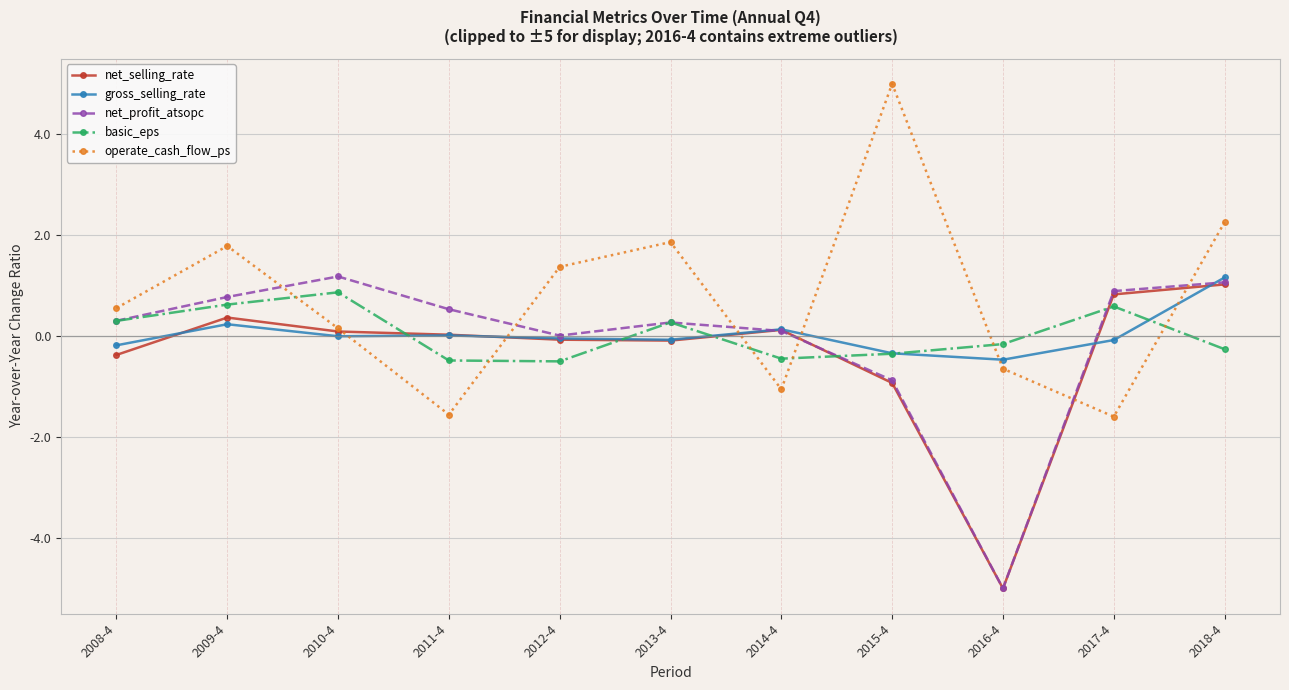

What position from the right is 2015-4?

4